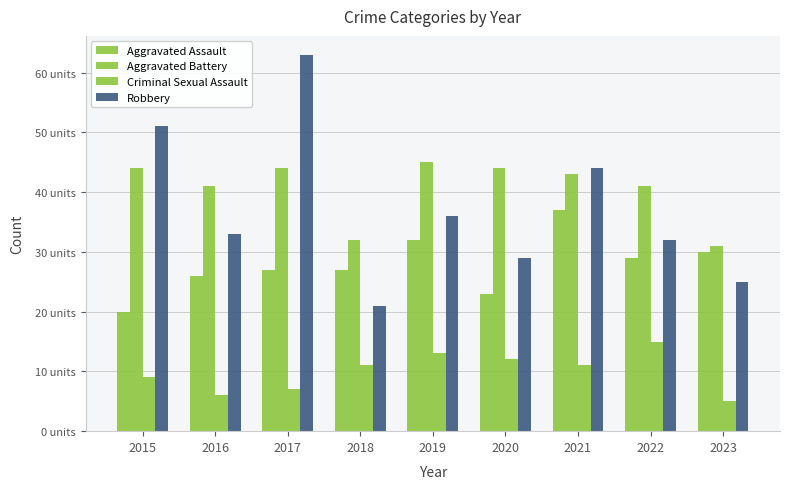

The Criminal Sexual Assault series shows 9 at 2015. True or false?

True